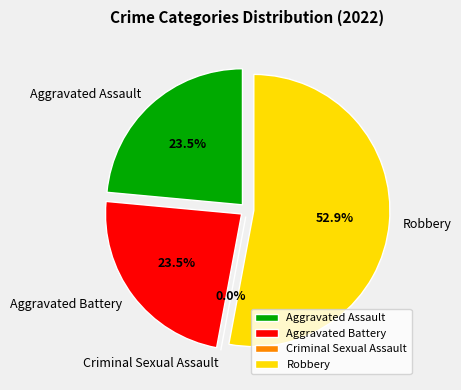

Count the number of slices in the pie.

4